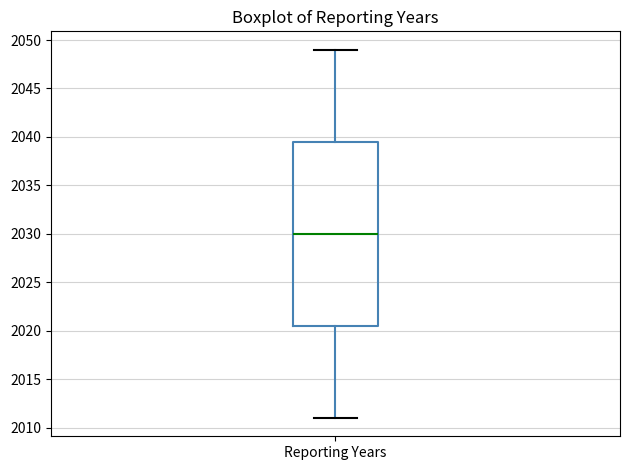

Where does the median line of the box for Reporting Years sit on the y-axis? The values are not printed on the chart, so give them approximately, as read against the axis.

2030.0